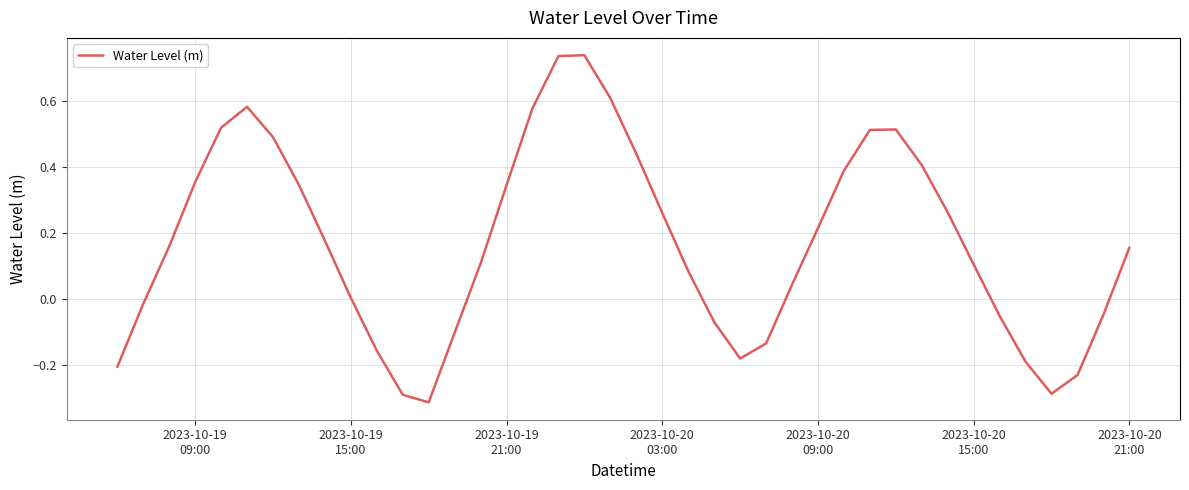

What is the difference between the maximum and minimum values?

1.0